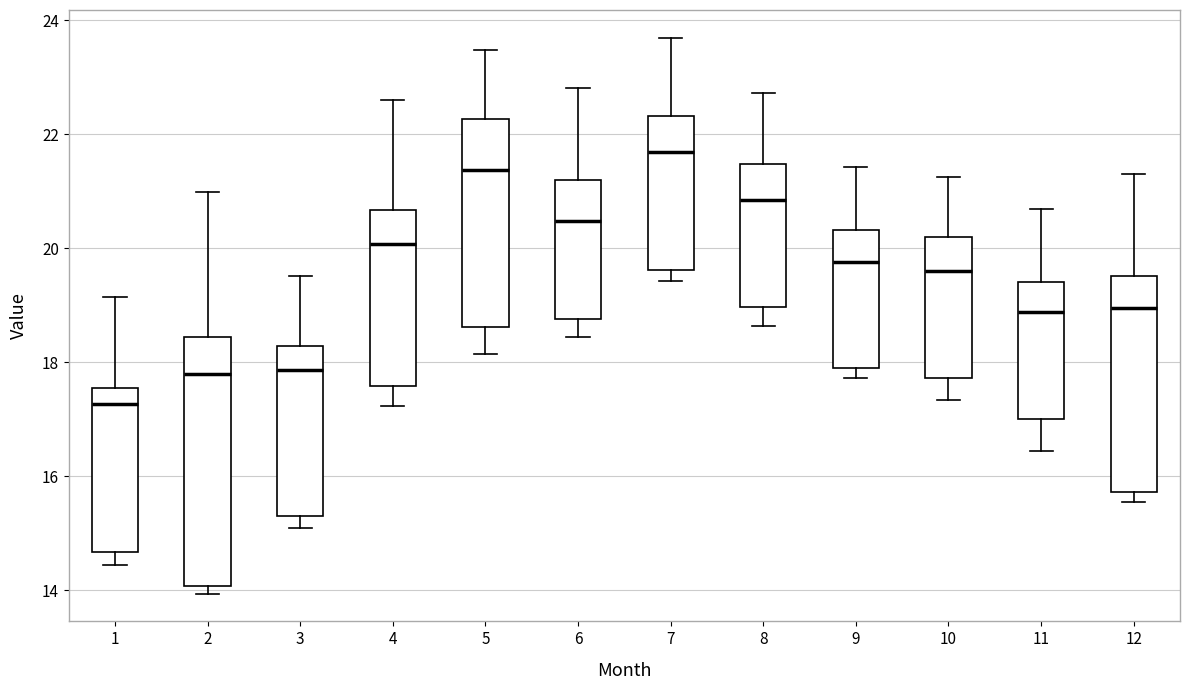

Which box is the tallest, from its lower edge to its upper edge?

2